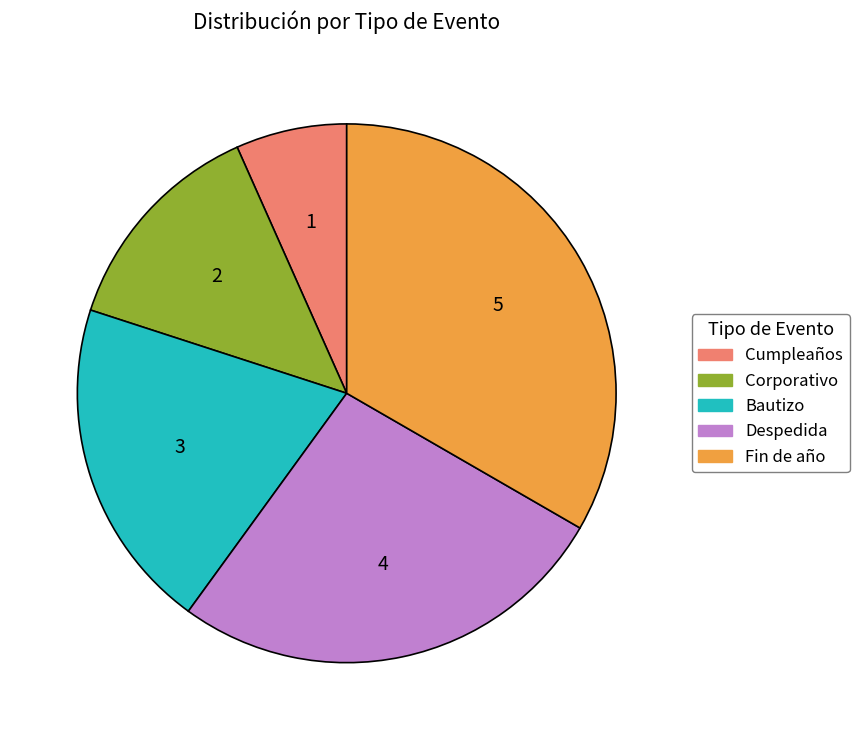

Rank the categories by value from highest to lowest.

Fin de año, Despedida, Bautizo, Corporativo, Cumpleaños